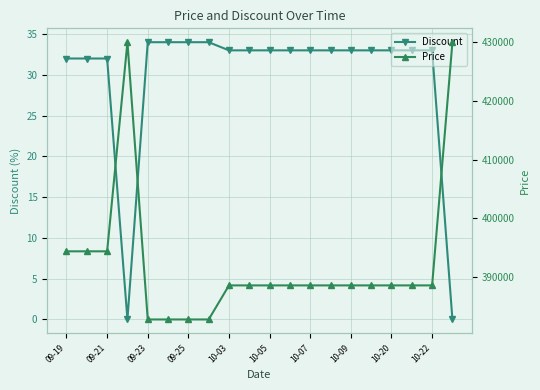

Rank the series by their average value, from lowest to highest.

Discount, Price